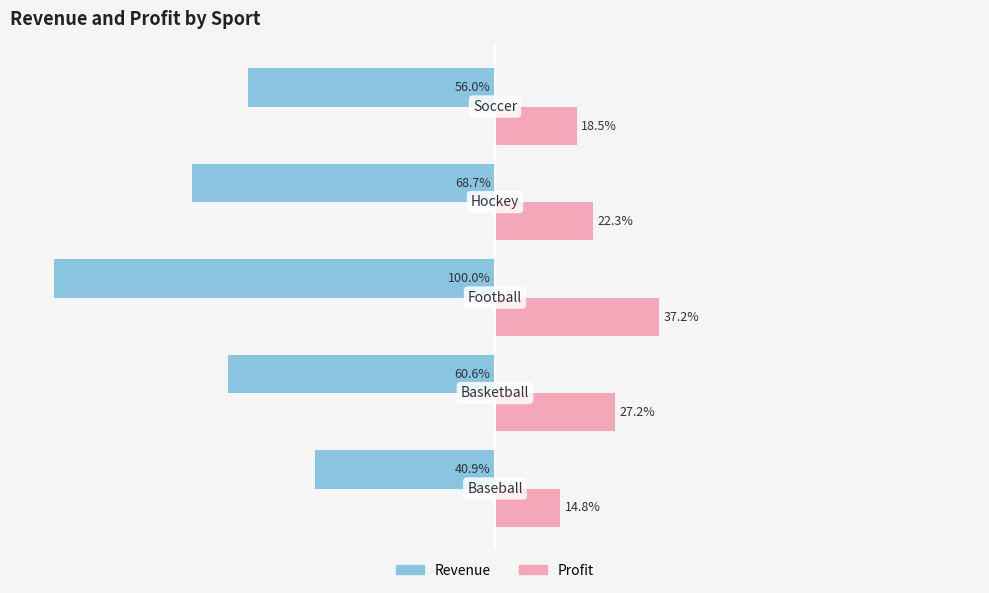

Rank the series by their maximum value, from highest to lowest.

Profit, Revenue